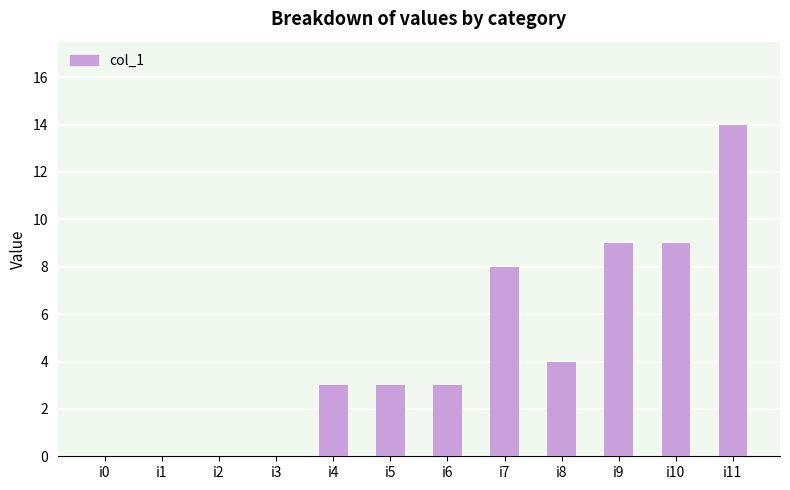

True or false: the data shows 14 at i11.

True